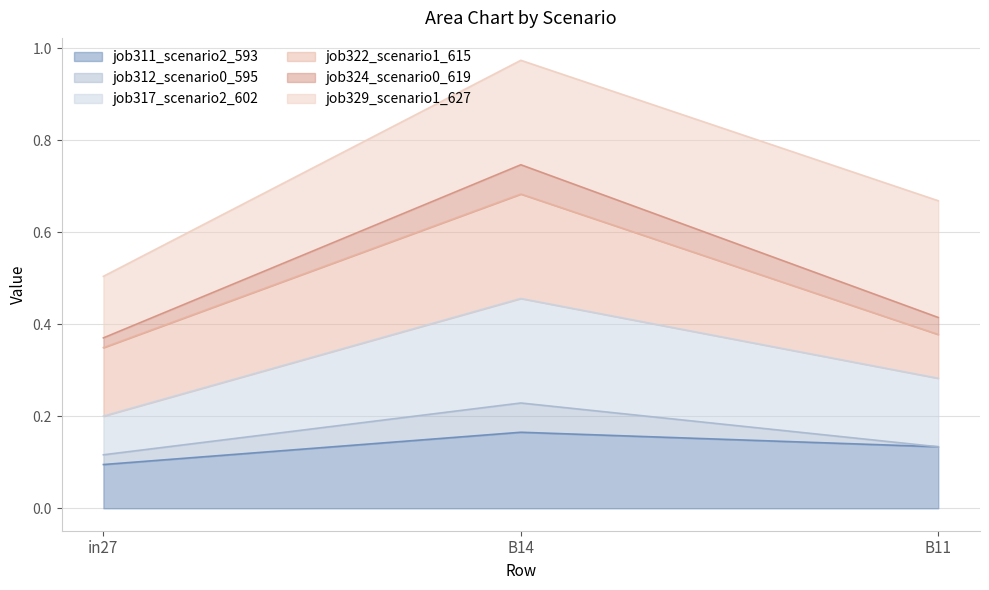

Rank the categories by job324_scenario0_619 value from highest to lowest.

B14, B11, in27